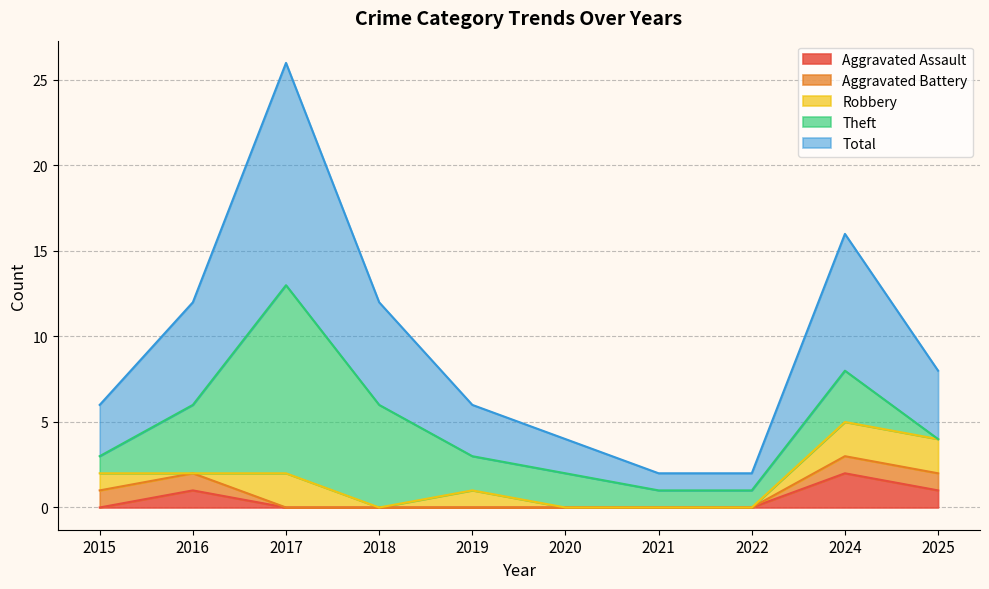

Which series has the largest total across all categories?

Total